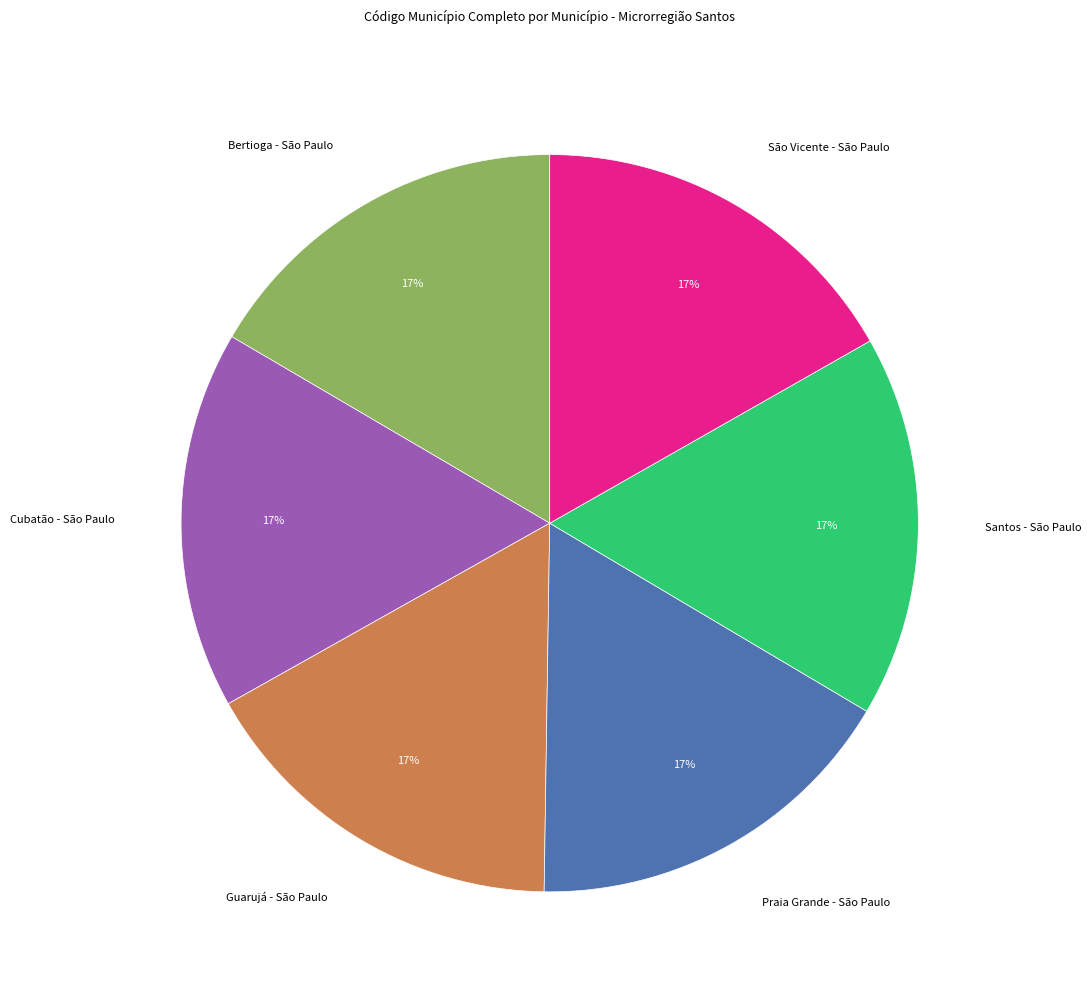

What percentage is the Guarujá - São Paulo slice, to the nearest percent?

17%